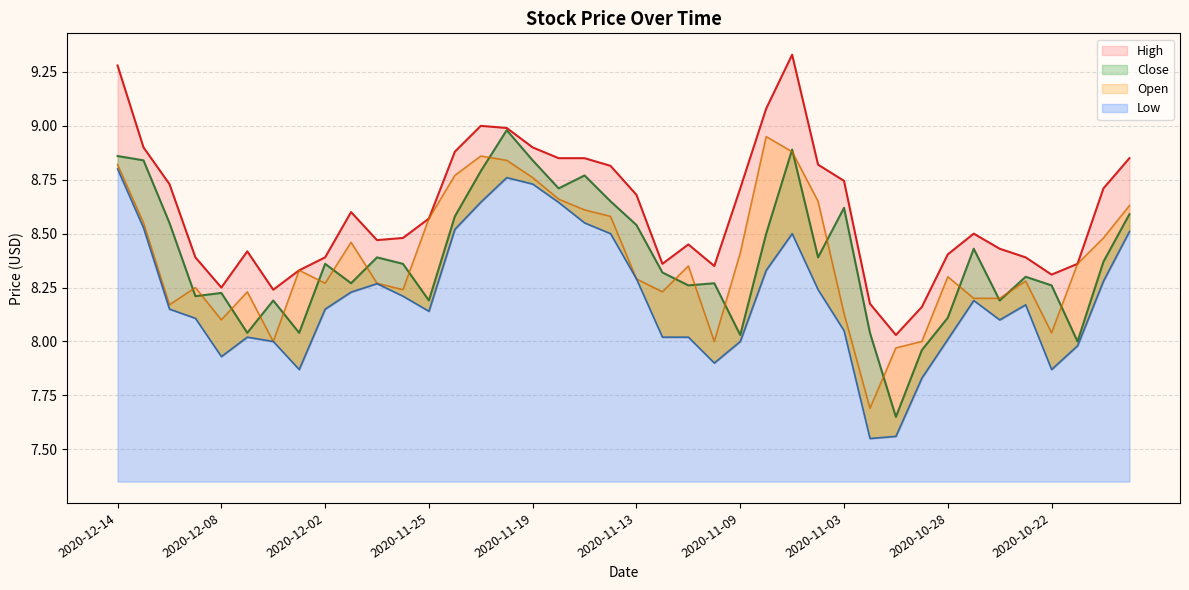

Which label corresponds to the smallest value in the chart?

2020-11-02